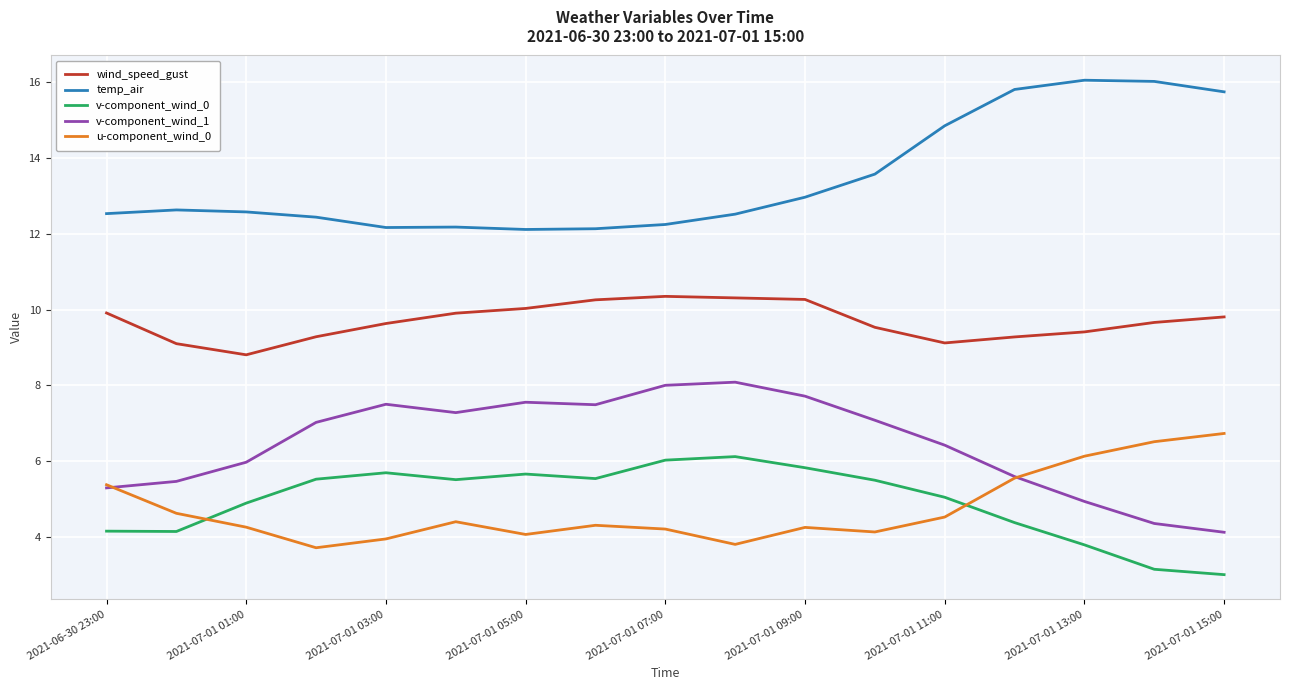

How many distinct data groups are displayed?

5